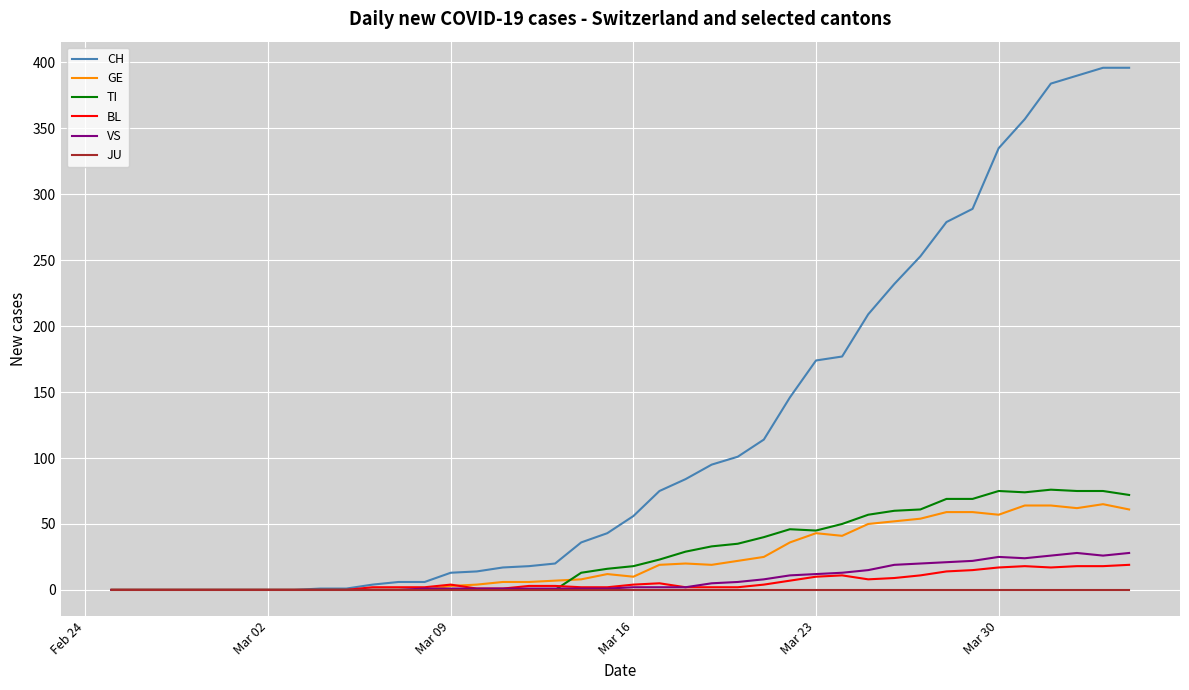

List the series in order of their peak value, highest first.

CH, TI, GE, VS, BL, JU